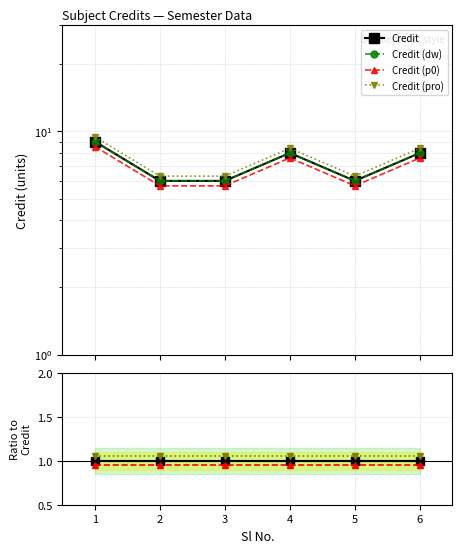

What are all the series names shown in the legend?

Credit, Credit (dw), Credit (p0), Credit (pro)